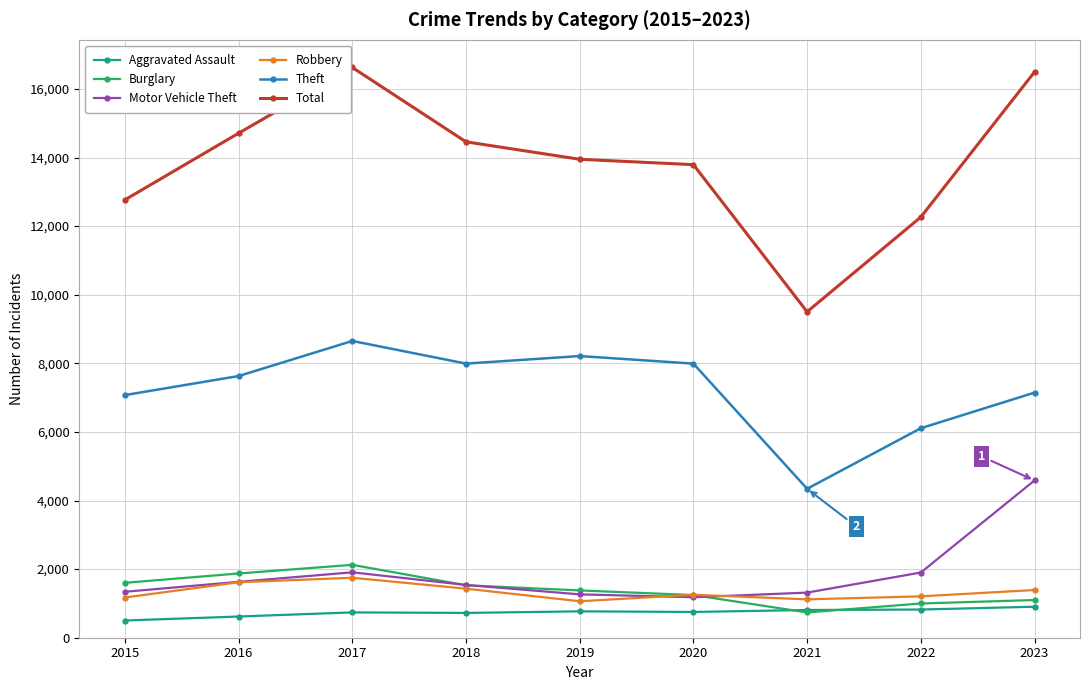

What is the difference between the Robbery values at 2015 and 2020?

81